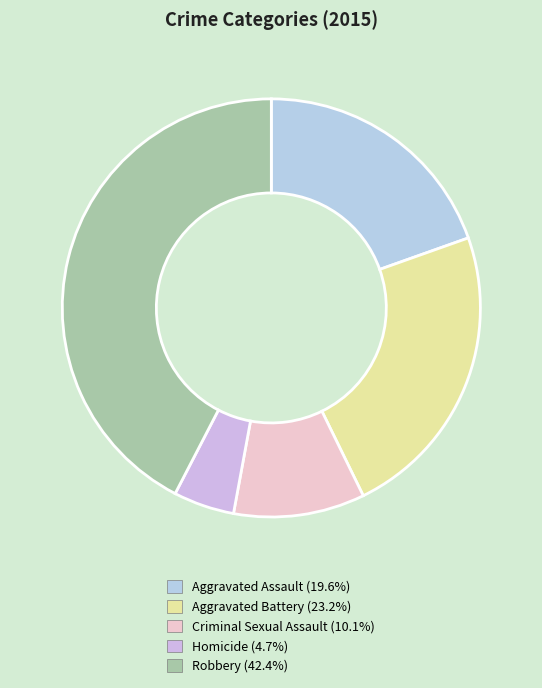

To the nearest percent, what percentage of the pie is Homicide?

5%